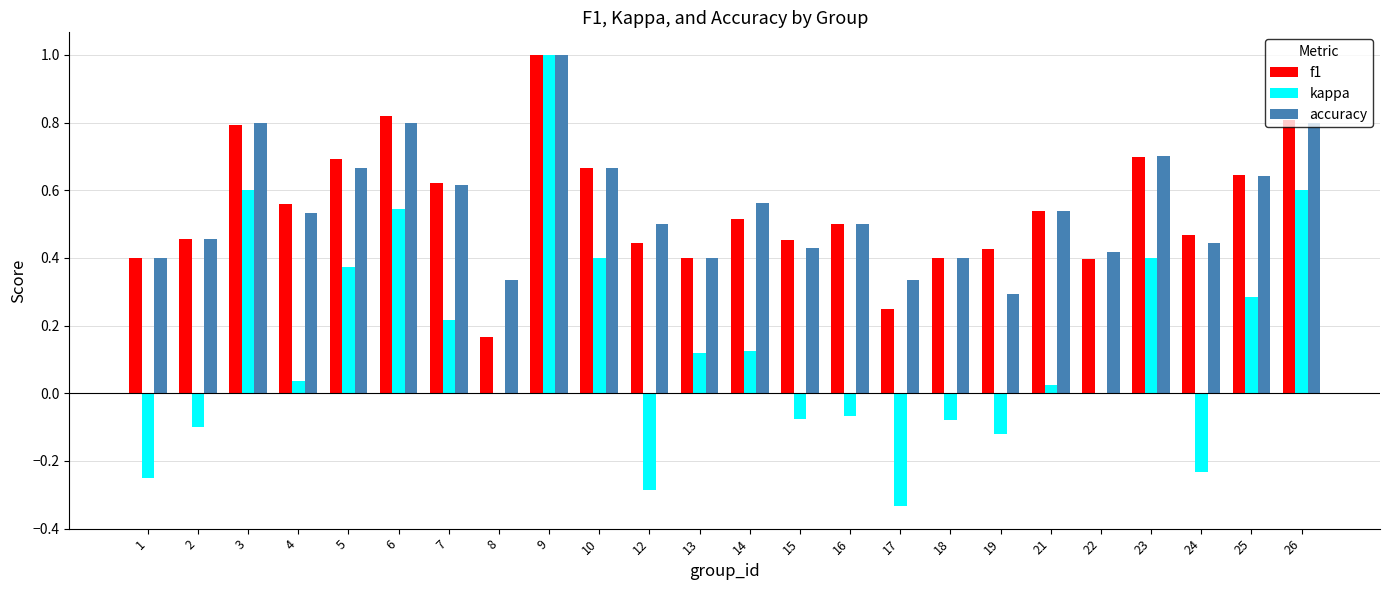

What is the highest value of the f1 series?

1.0